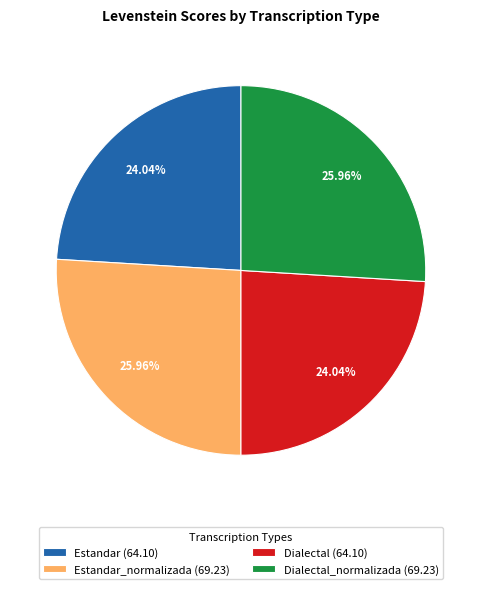

To the nearest percent, what is the difference between the largest and smallest slice percentages?

2%